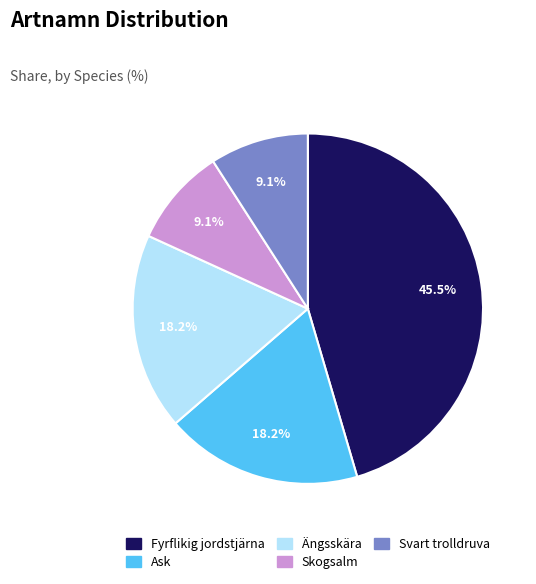

What percentage is the Ask slice, to the nearest percent?

18%